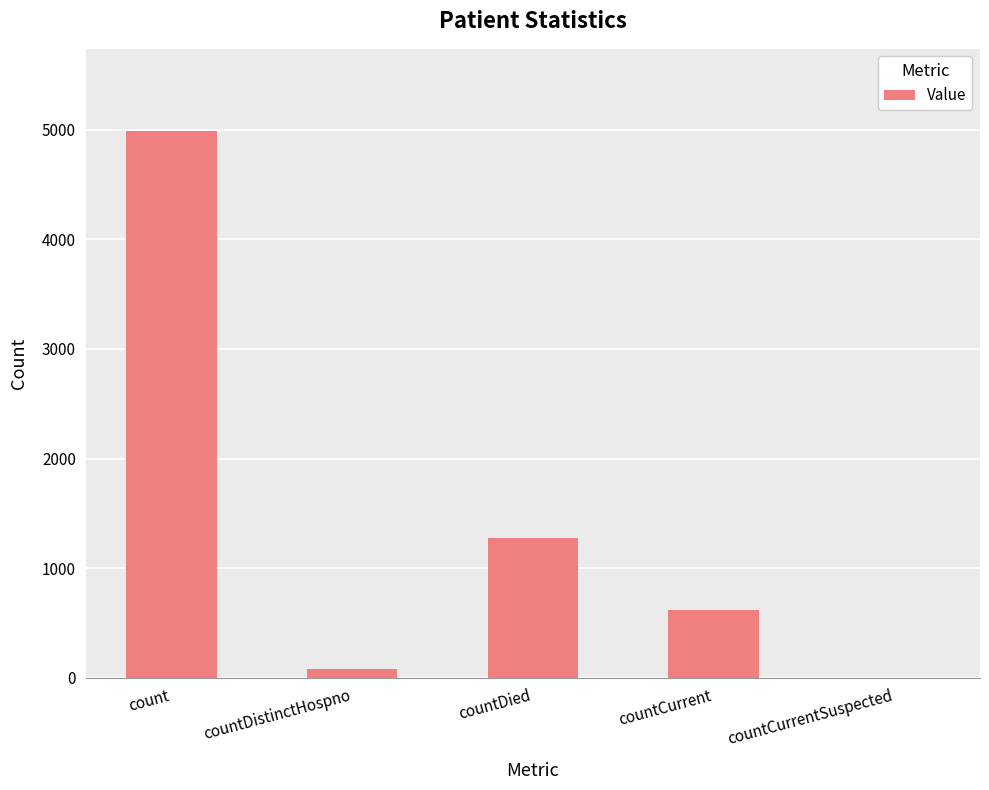

At which label is the value closest to 2494?

countDied